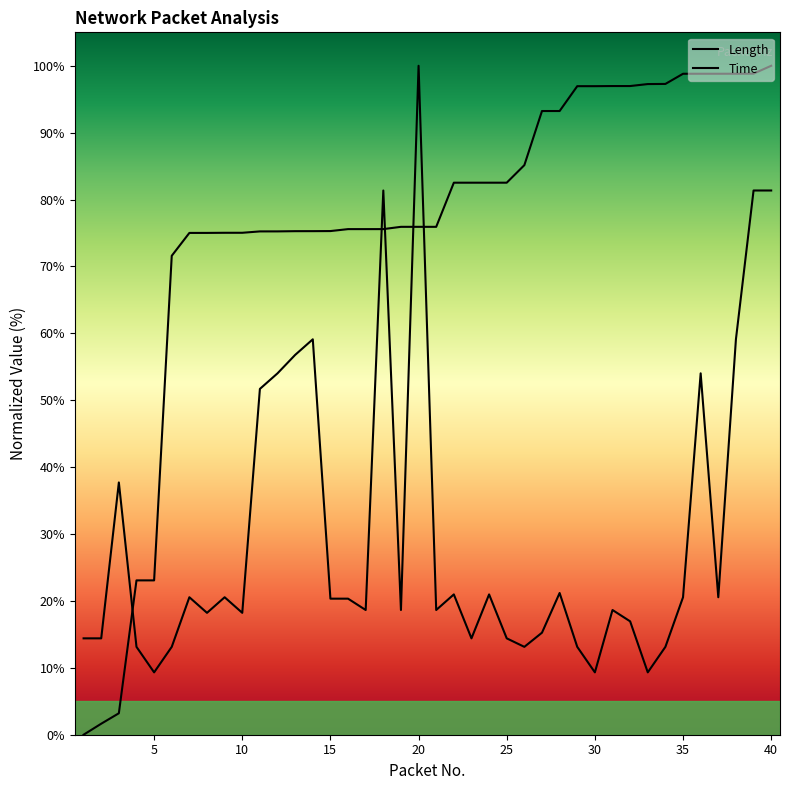

How many lines are shown in the chart?

2